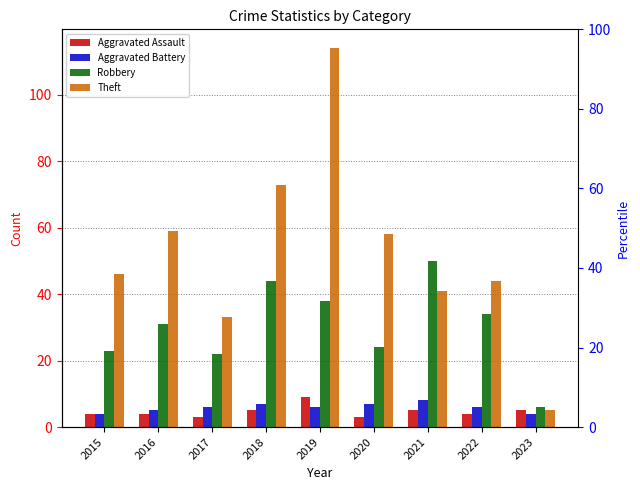

Which has a higher value, 2023 or 2018?

2023